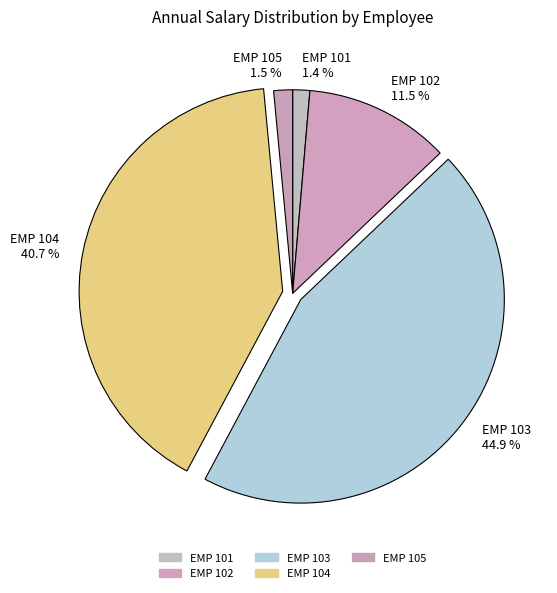

What percentage is the EMP 104 slice, to the nearest percent?

41%